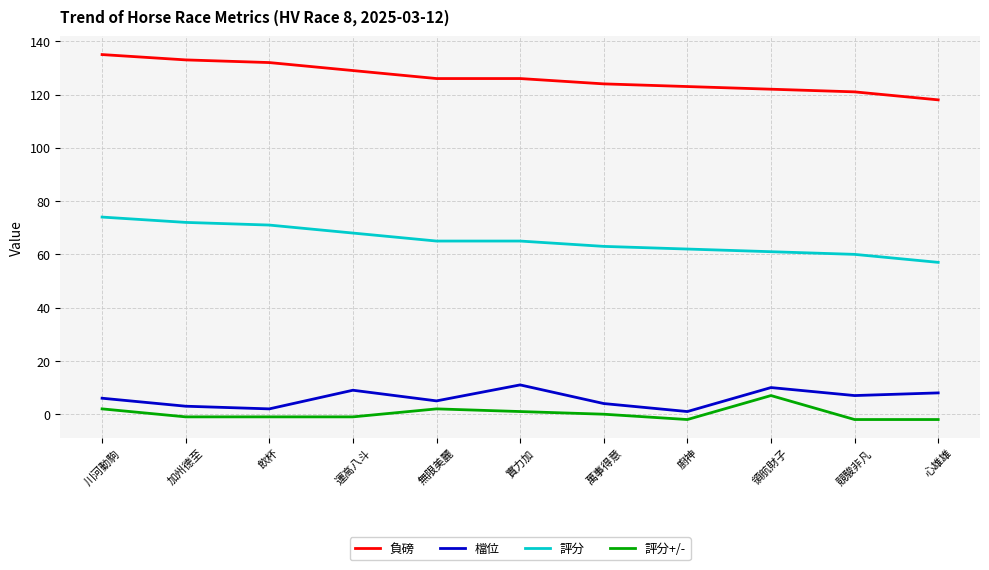

Count the number of categories in the chart.

11